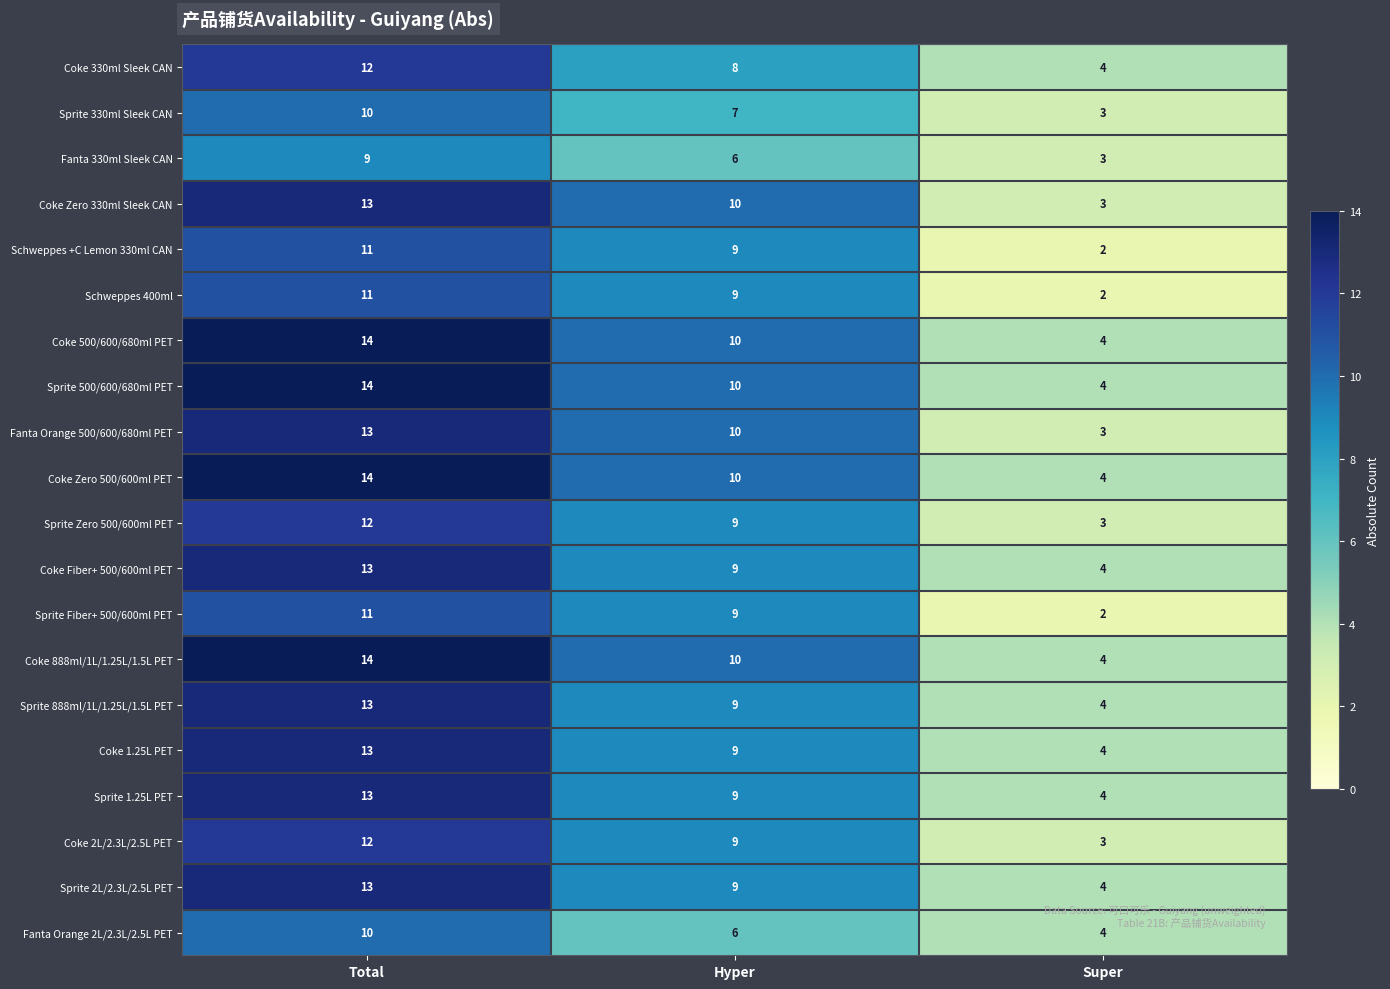

List the labels in order of Fanta 330ml Sleek CAN value, largest first.

Total, Hyper, Super